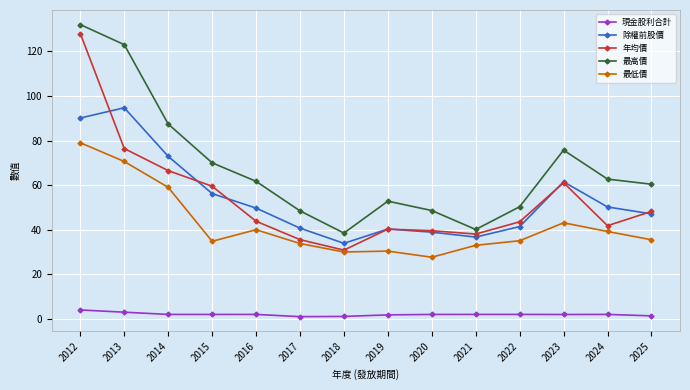

What is the difference between the maximum and second lowest values in the 現金股利合計 series?

2.9